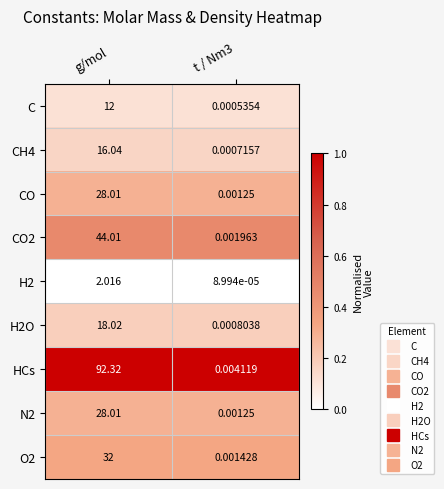

Which series has the widest spread of values?

HCs